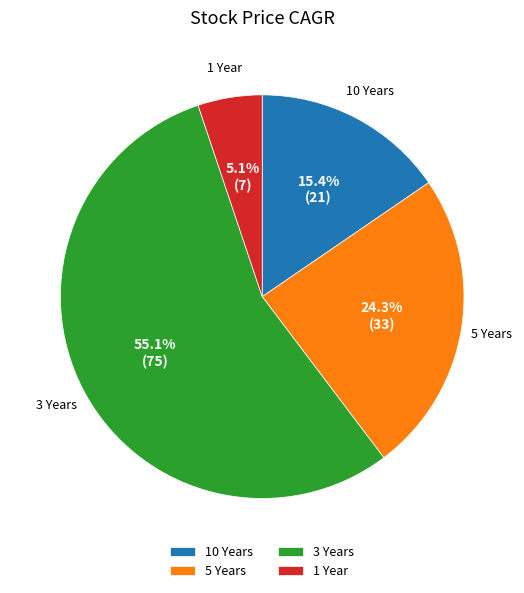

To the nearest percent, what is the difference between the 3 Years and 1 Year slice percentages?

50%